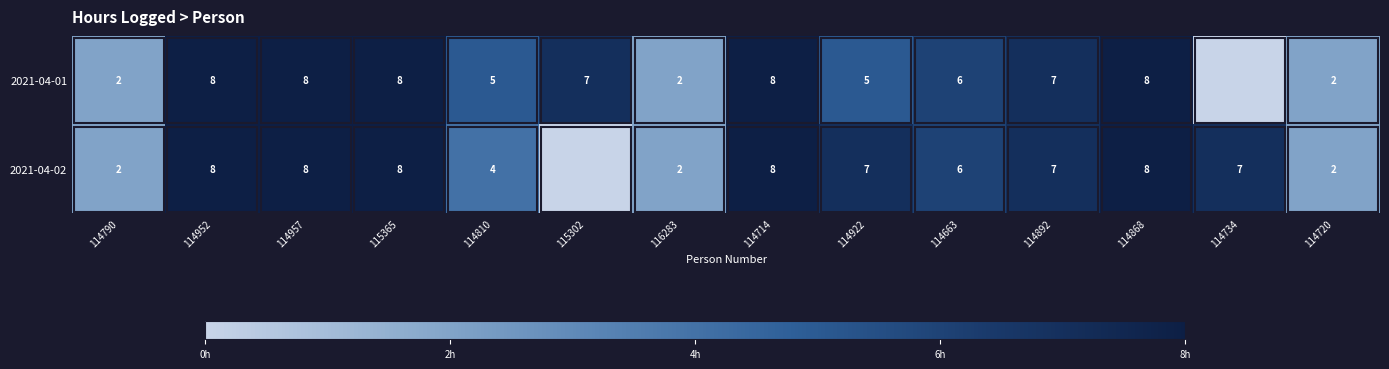

Is it true that 2021-04-01 equals 4 at 114957?

False